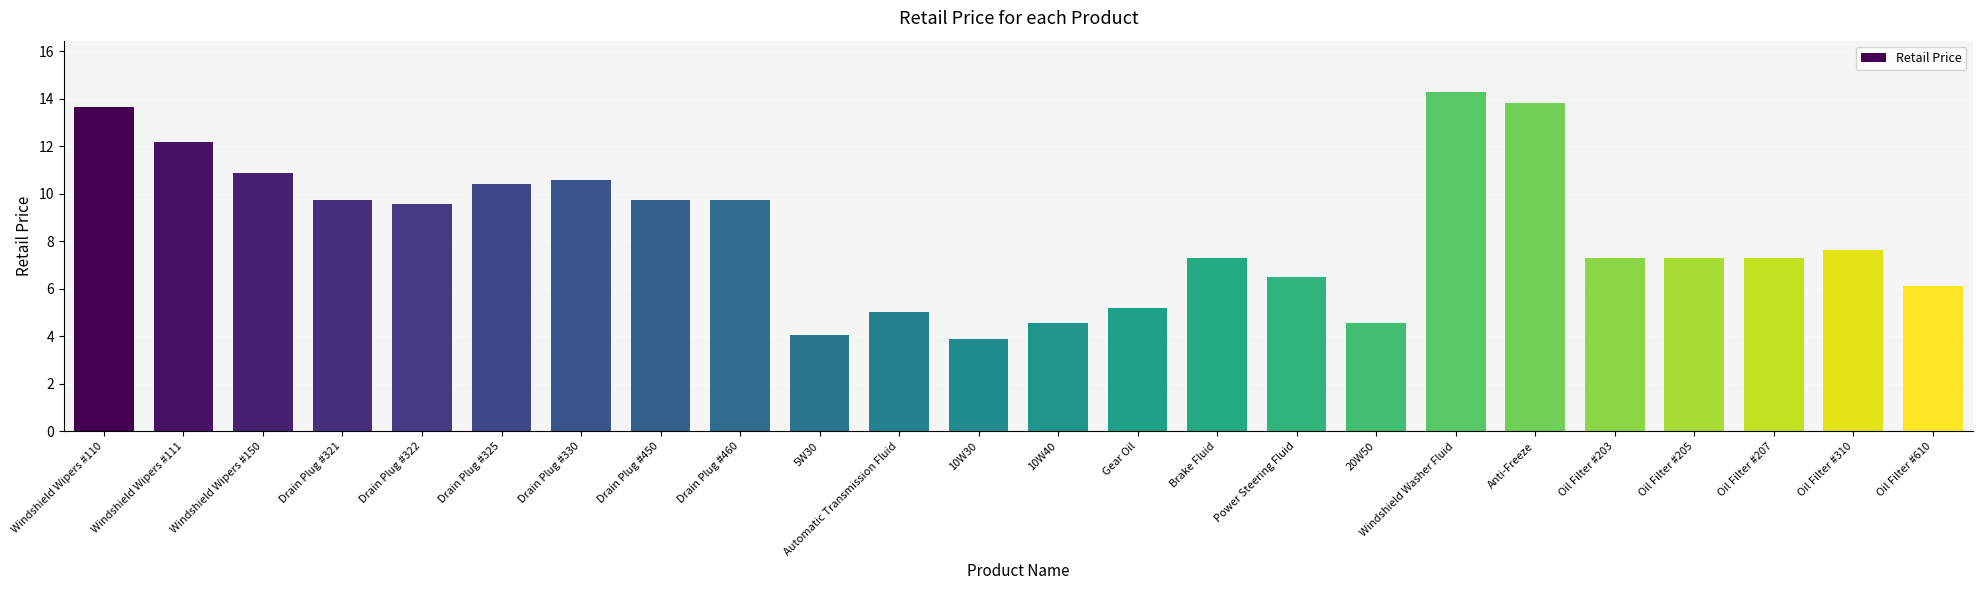

Which label corresponds to the smallest value in the chart?

10W30